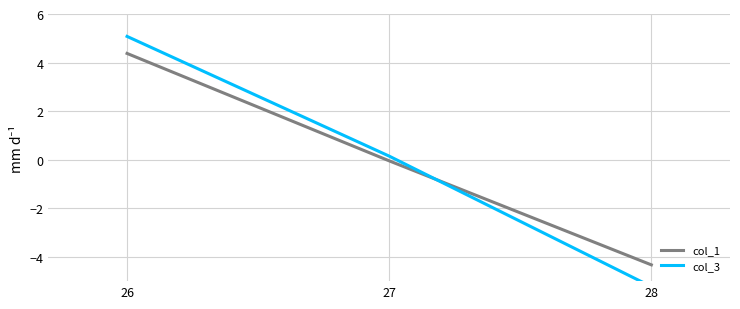

Which label corresponds to the largest value in the chart?

26